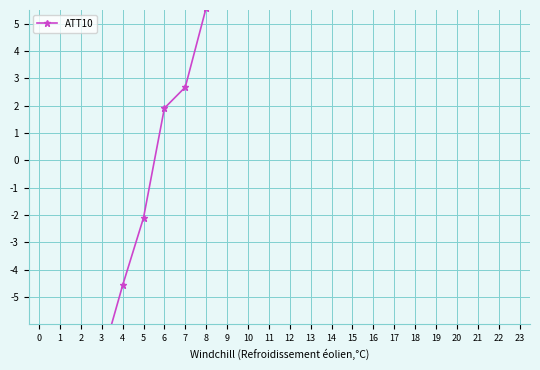

Reading left to right, list all the values displayed in this chart.

0=-10.1	1=-10.3	2=-7.2	3=-7.3	4=-4.6	5=-2.1	6=1.9	7=2.7	8=5.6	9=6.1	10=6.4	11=6.2	12=8.6	13=7.4	14=8.0	15=8.7	16=9.3	17=12.3	18=14.5	19=15.4	20=12.3	21=13.2	22=14.6	23=15.0